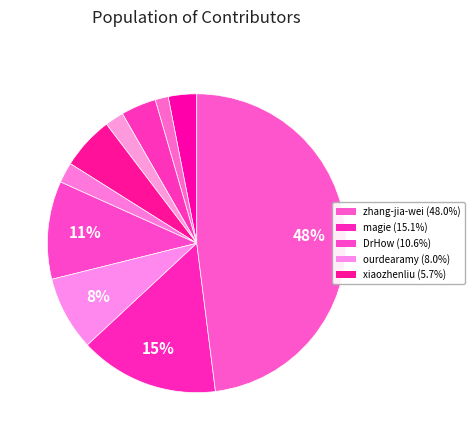

Rank the categories by value from highest to lowest.

zhang-jia-wei, magie, DrHow, ourdearamy, xiaozhenliu, elya, tinafever, ruki-45, starose, shuang-wang